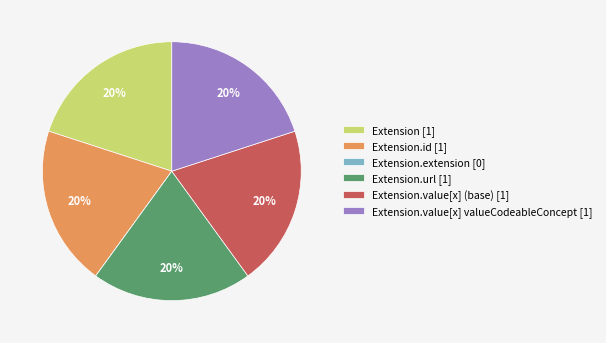

To the nearest percent, what portion does Extension.value[x] valueCodeableConcept [1] represent?

20%